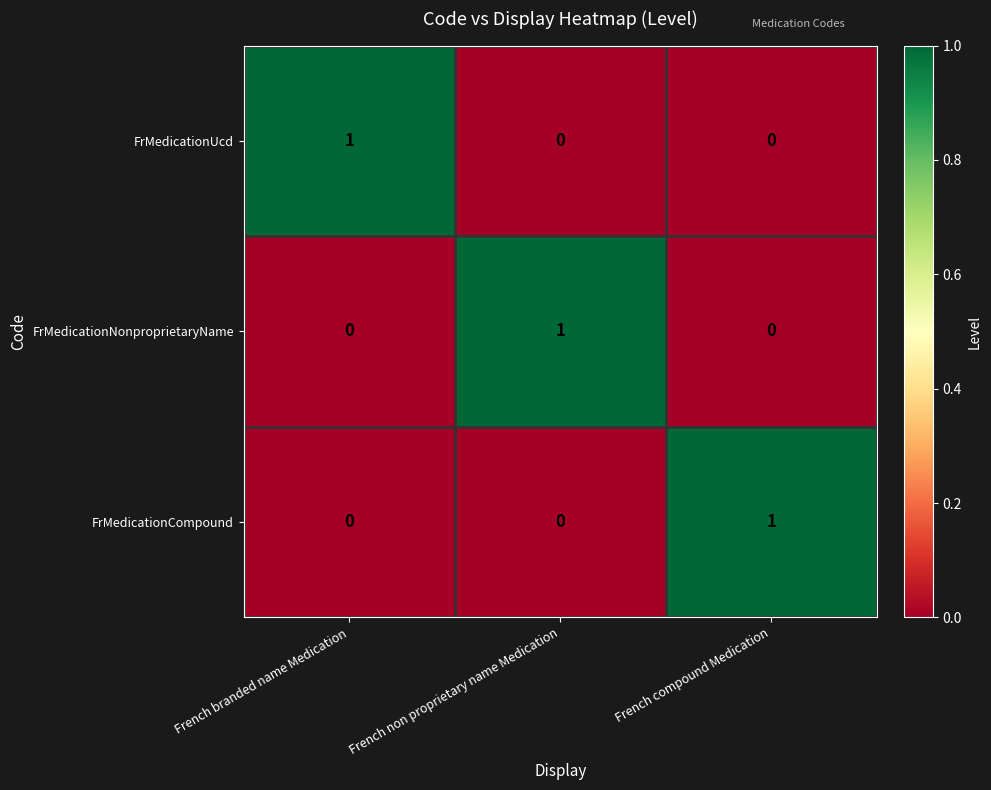

Is the value of FrMedicationUcd at French branded name Medication greater than the value of FrMedicationNonproprietaryName at French branded name Medication?

Yes